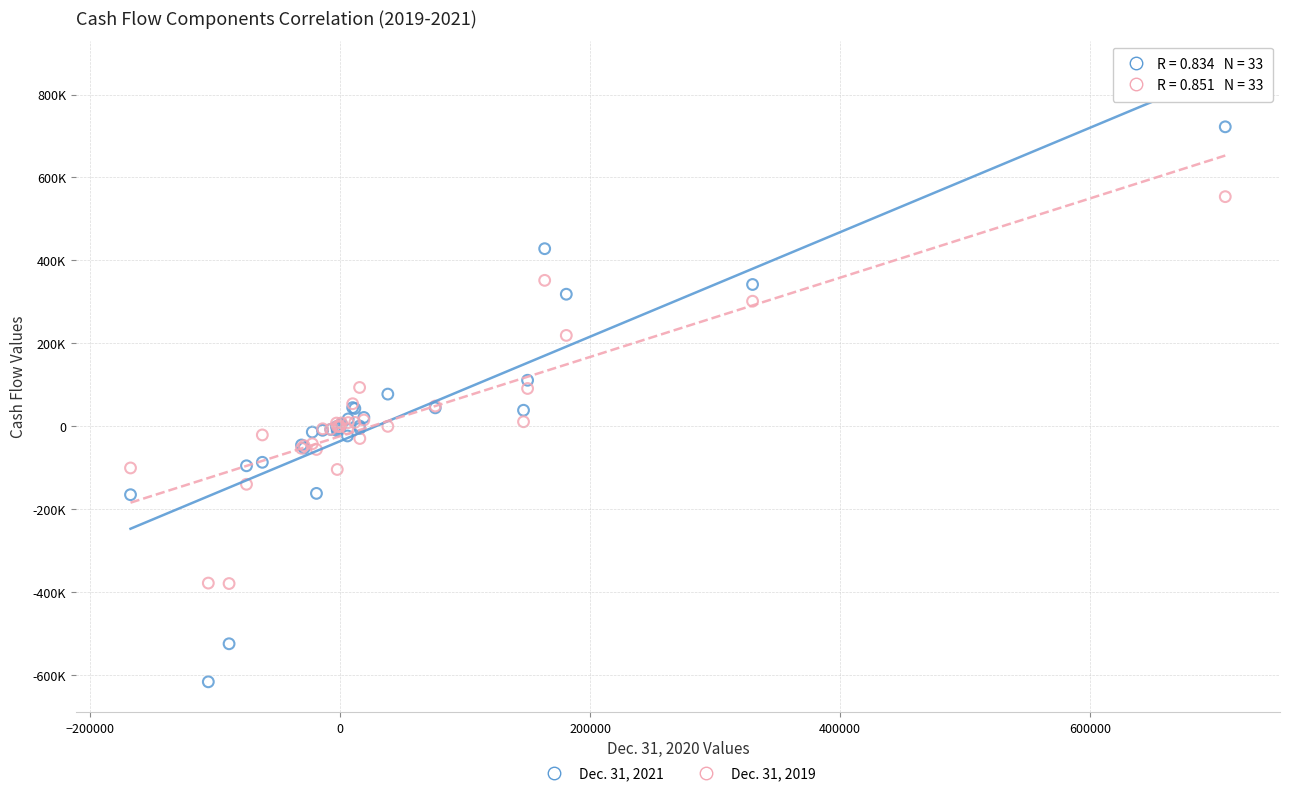

What are all the series names shown in the legend?

Dec. 31, 2021, Dec. 31, 2019